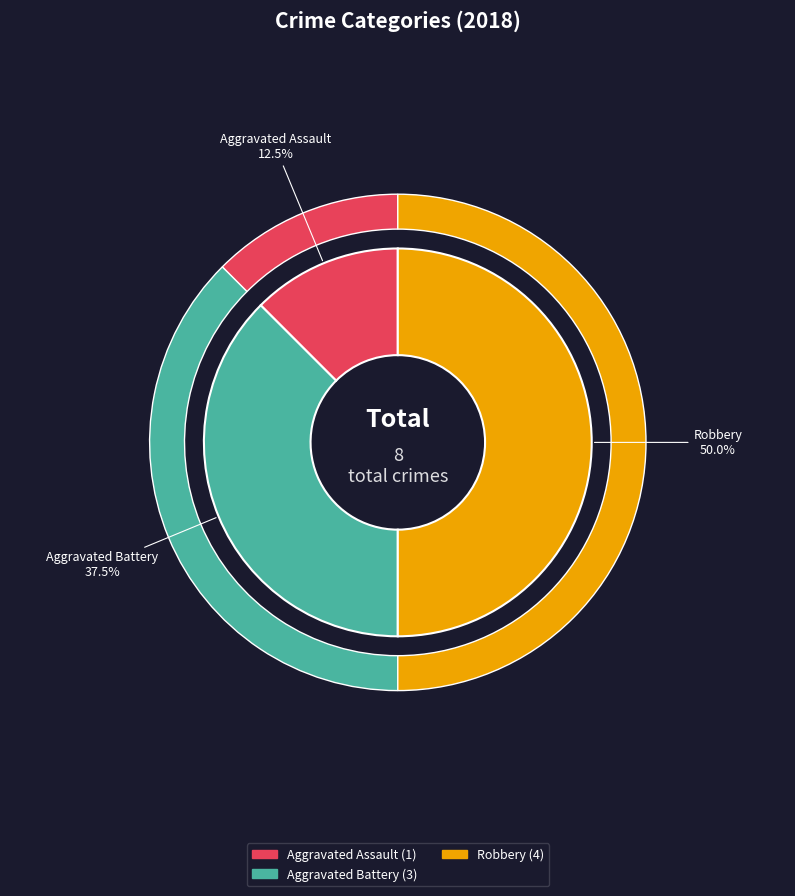

What is the largest slice in the pie chart?

Robbery